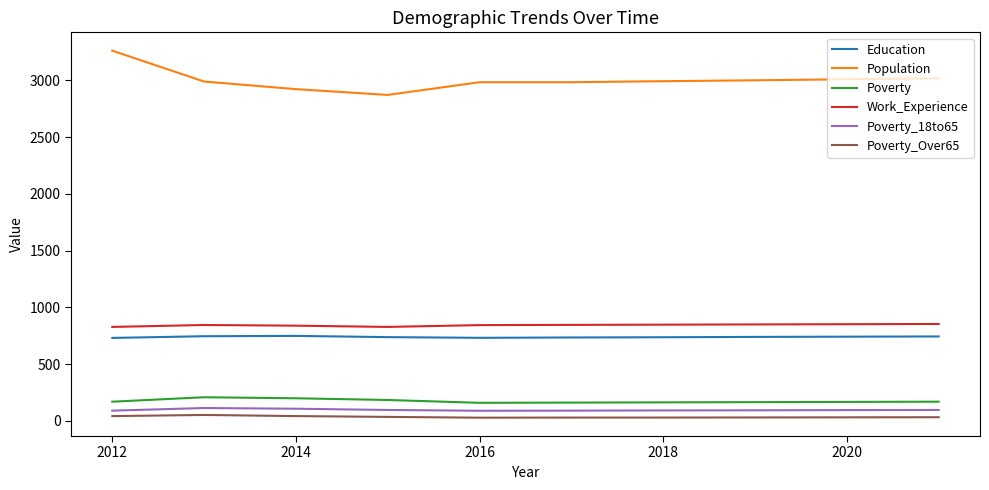

Which series has the largest range (max minus min)?

Population